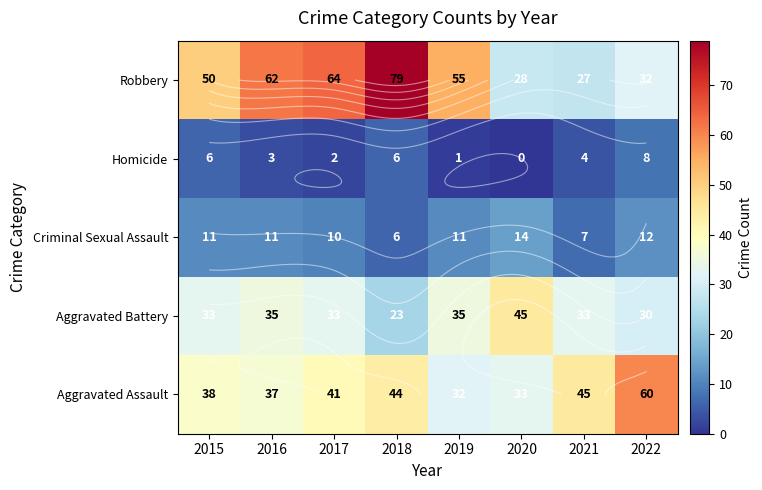

List the series in order of their peak value, lowest first.

Homicide, Criminal Sexual Assault, Aggravated Battery, Aggravated Assault, Robbery